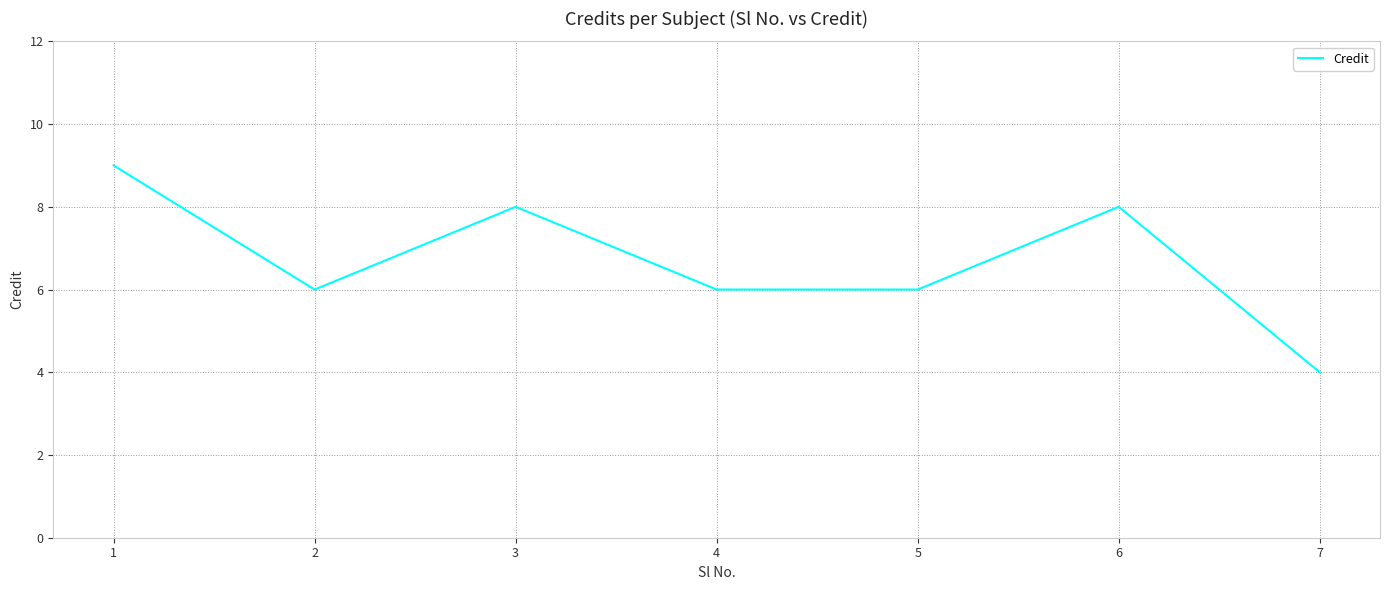

What is the smallest value displayed?

4